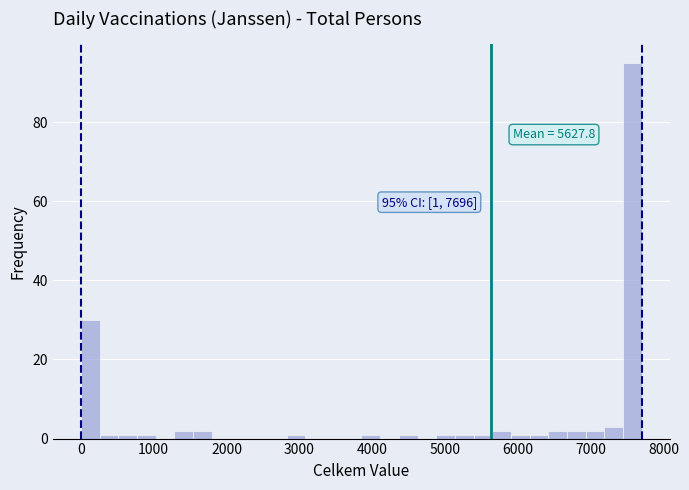

Read against the x-axis, roughly where is the centre of the tallest bar?

7600